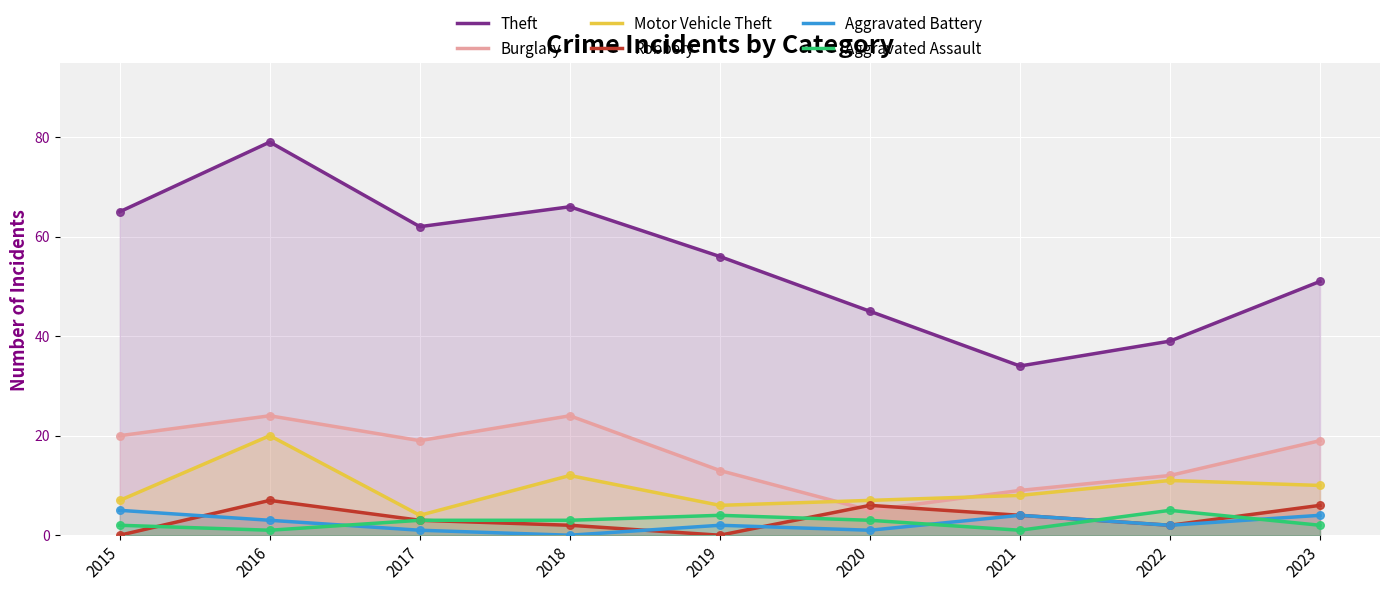

Which series has the largest Y range (max minus min)?

Theft